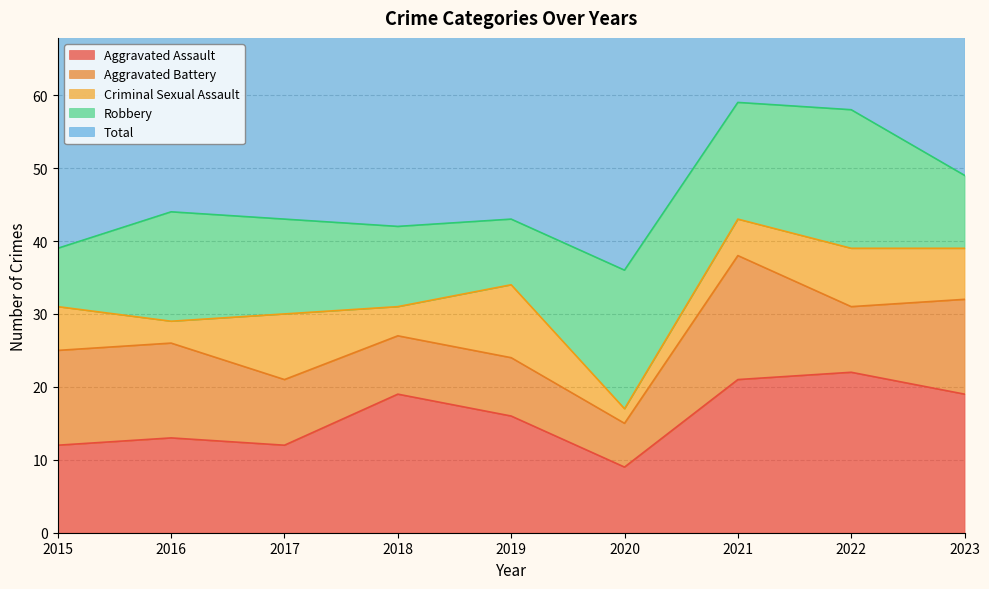

What is the difference between the Aggravated Assault values at 2015 and 2022?

10